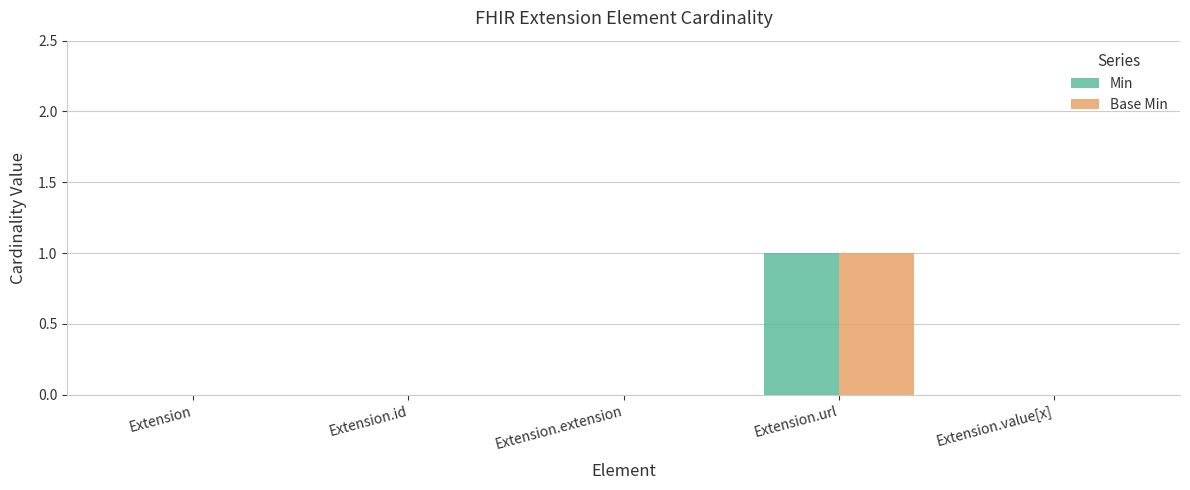

At which category does the chart reach its peak across all series?

Extension.url